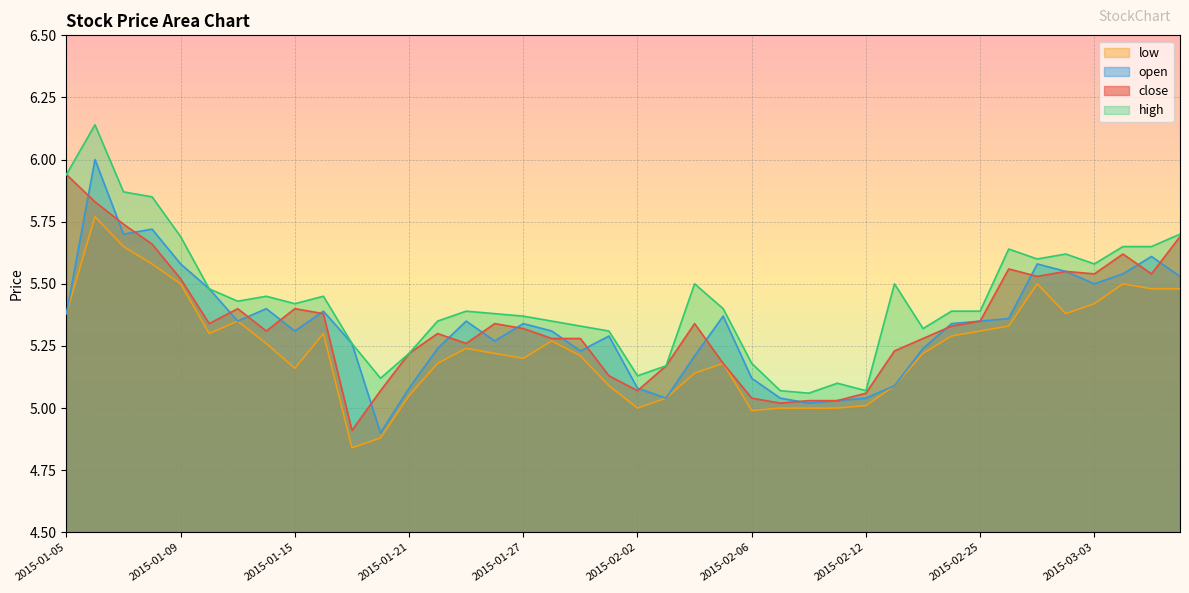

Which category has the highest value across all series?

2015-01-06